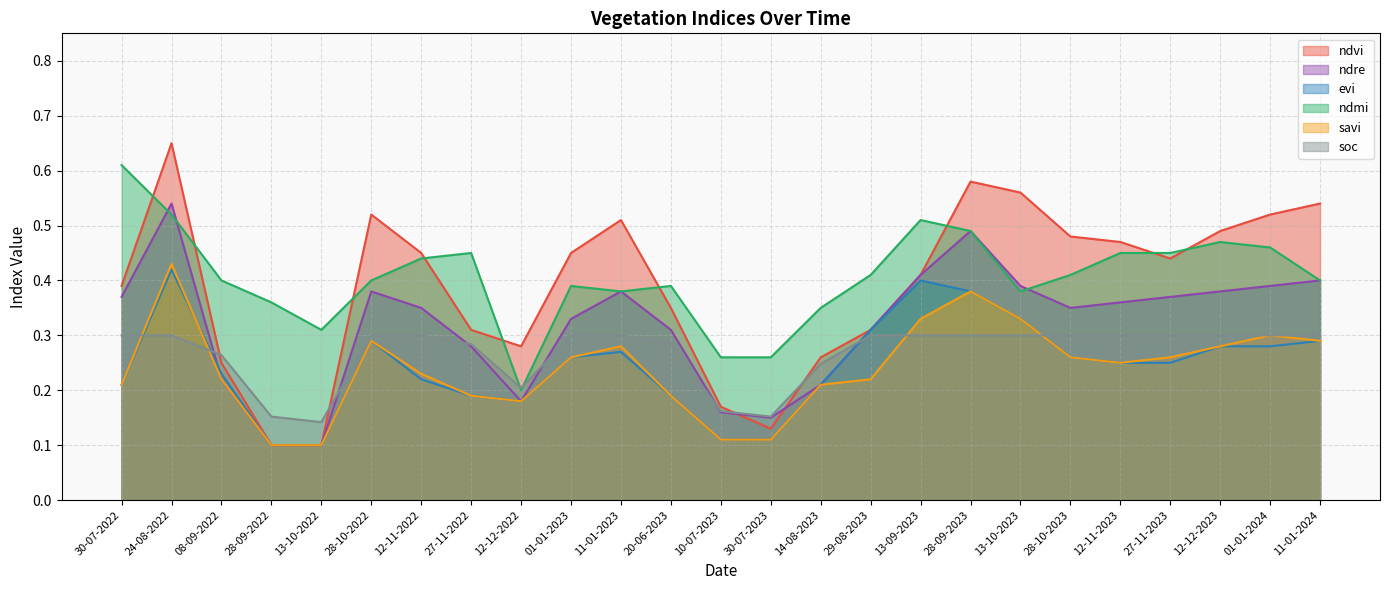

At which label is ndmi closest to 0?

12-12-2022